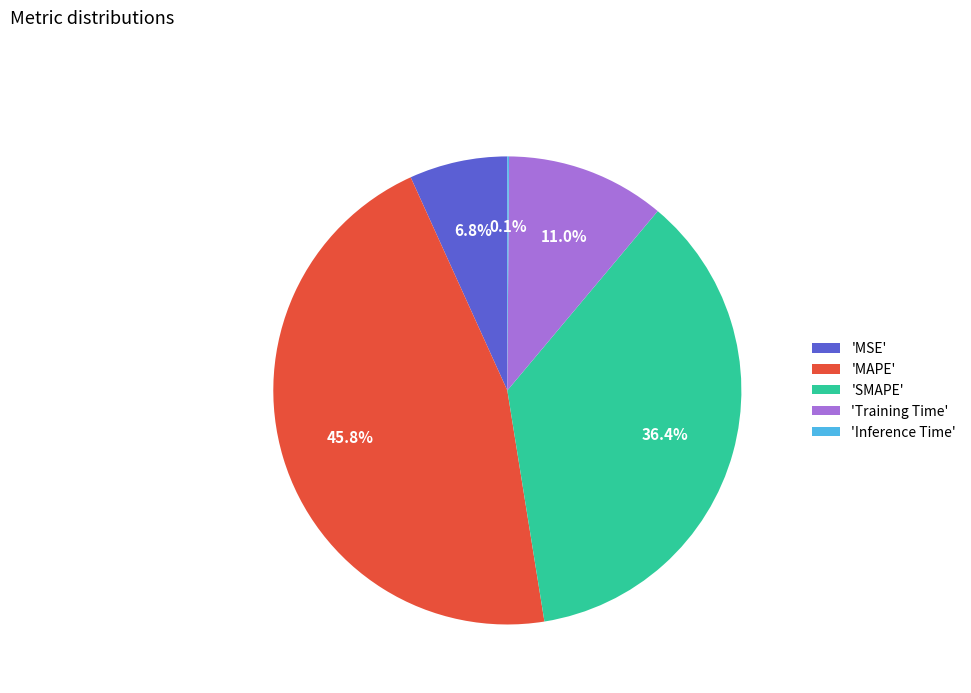

Which category has the biggest portion of the pie?

'MAPE'